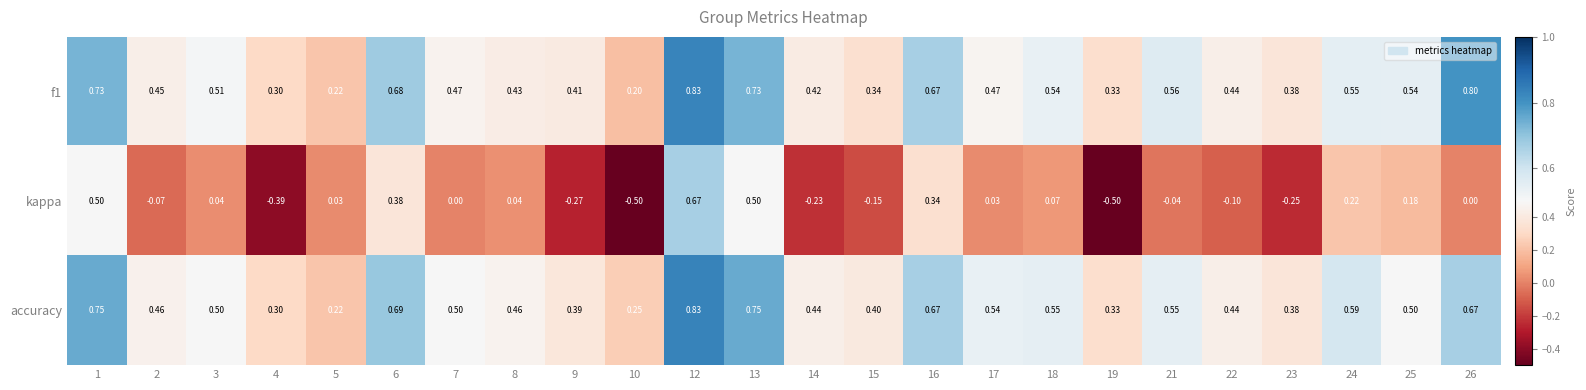

At which category does the chart reach its peak across all series?

12